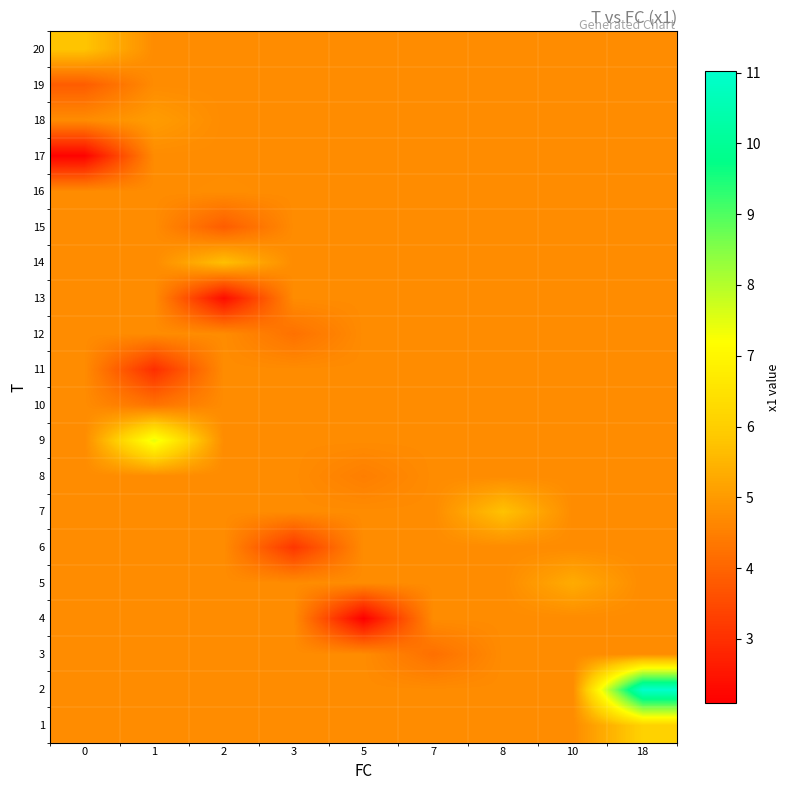

What is the total value across all series at 3?

92.5